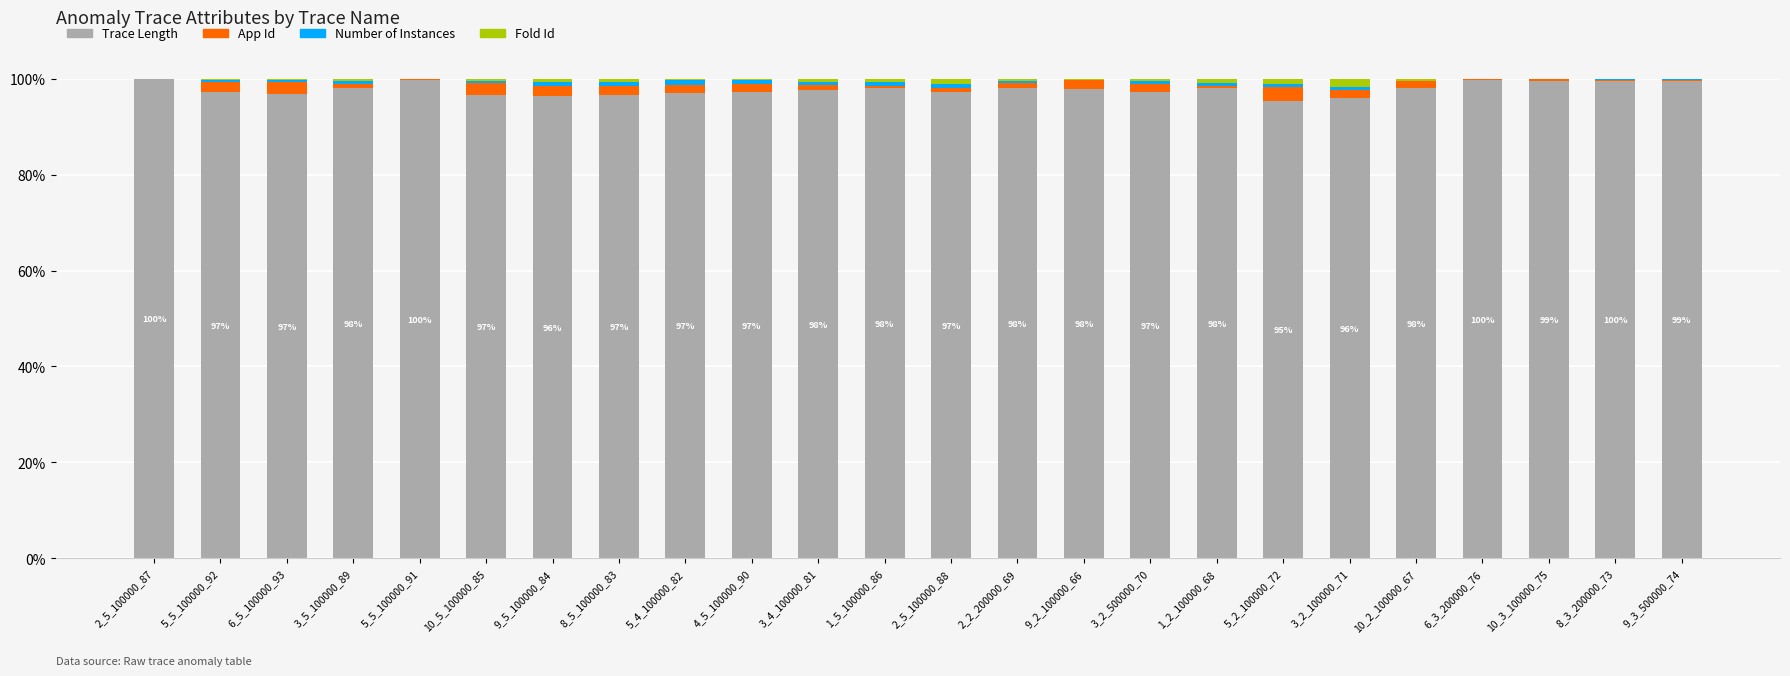

How many categories are shown in the chart?

24